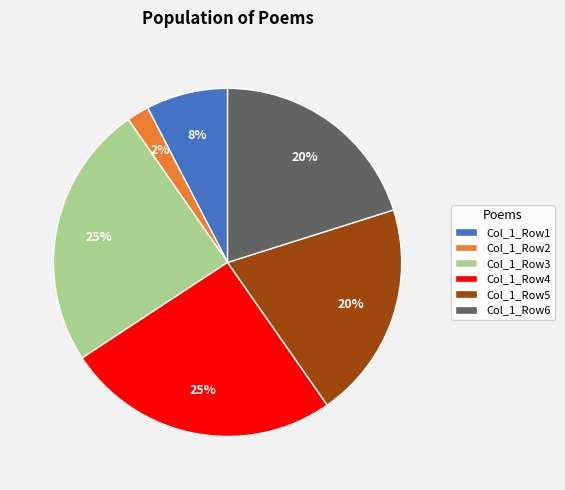

To the nearest percent, what is the difference between the largest and smallest slice percentages?

23%